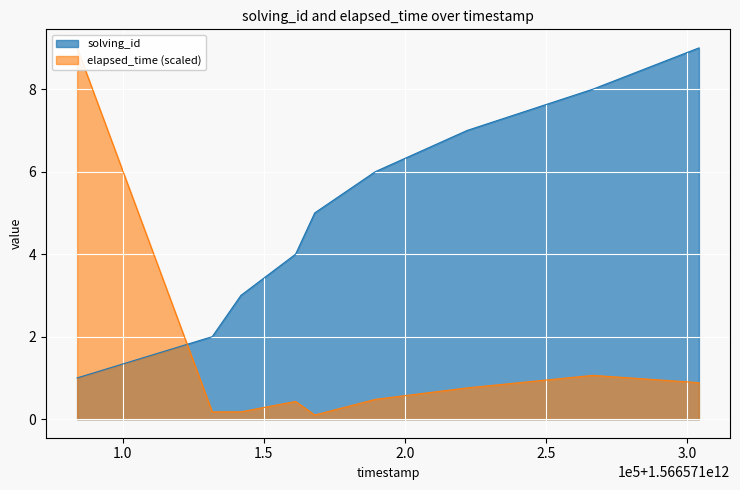

At 1566571168039, list the series in order from largest to smallest.

solving_id, elapsed_time